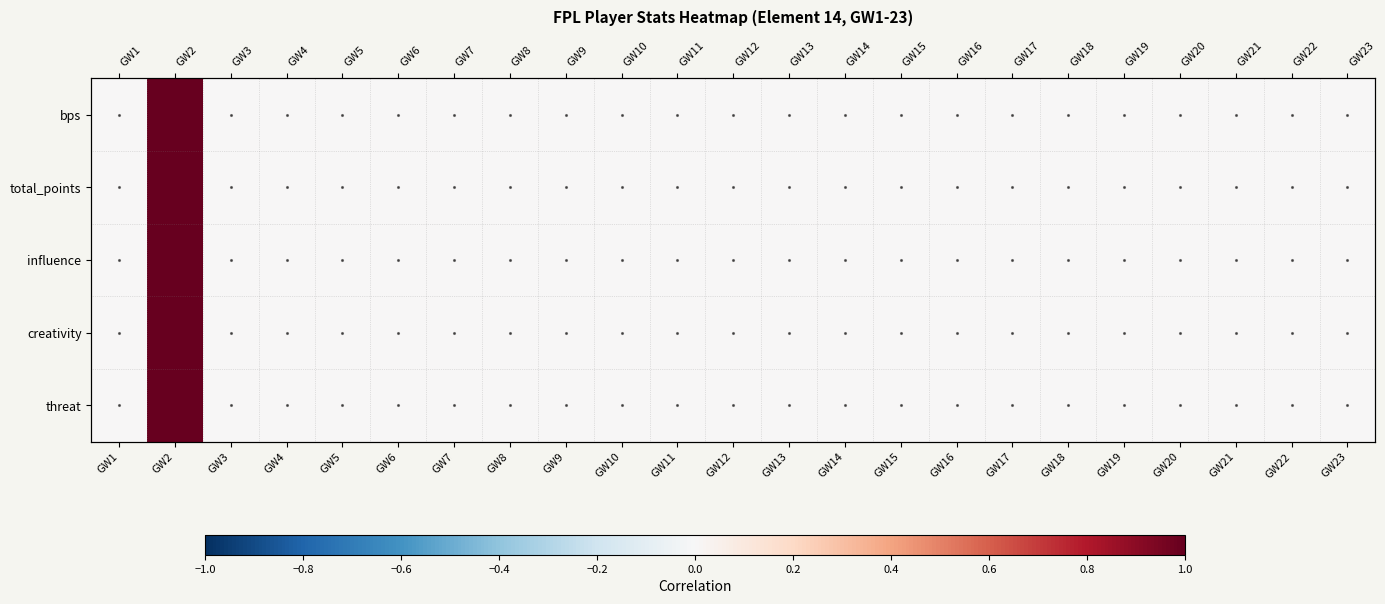

The influence series shows 0 at GW22. True or false?

True